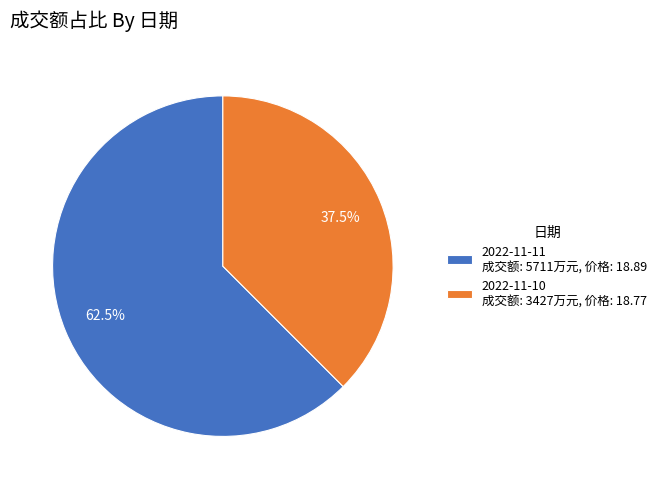

Which category has the biggest portion of the pie?

2022-11-11